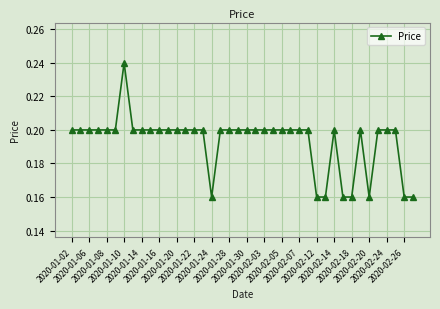

How many values are between 0 and 1?

40